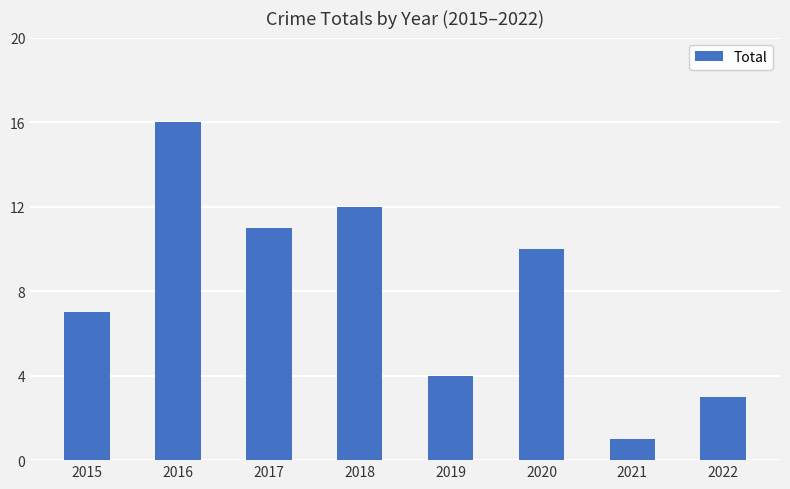

How many bars are there in total?

8